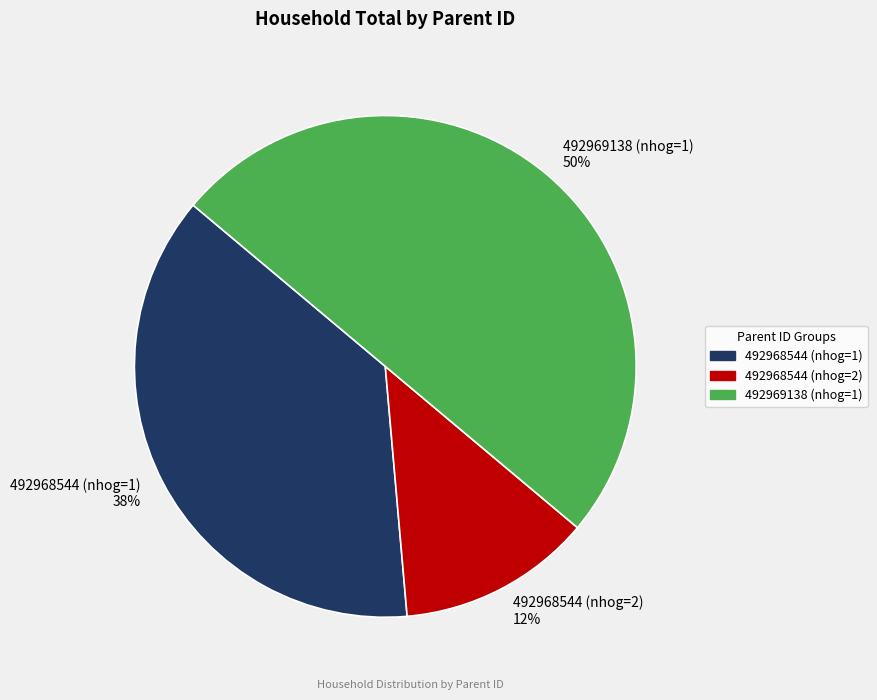

How many segments does this pie chart have?

3